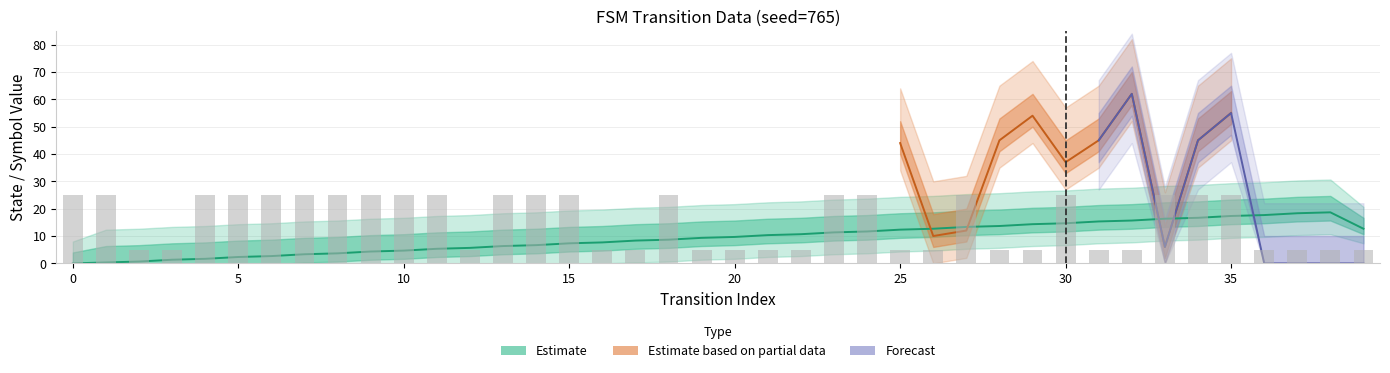

How many categories are shown in the chart?

40